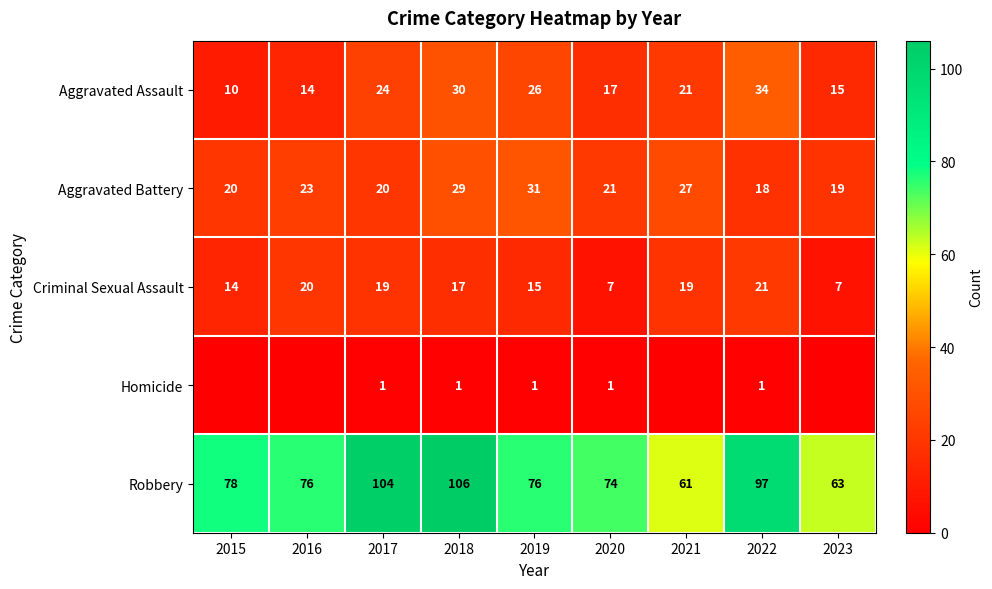

What is the minimum value for Aggravated Assault?

10